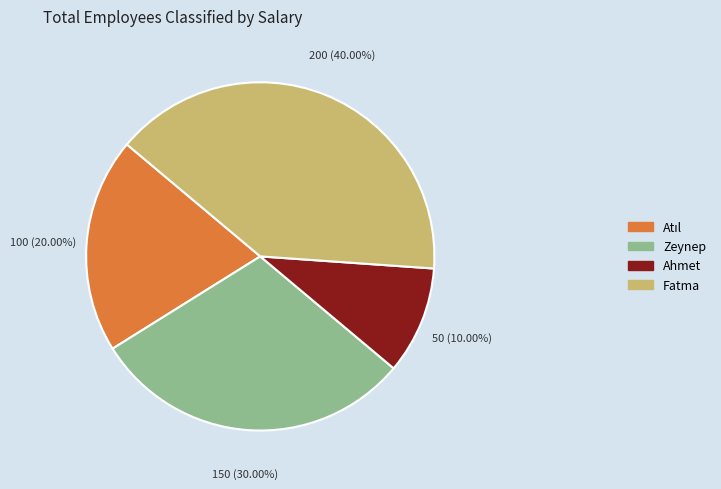

To the nearest percent, what is the average slice percentage?

25%